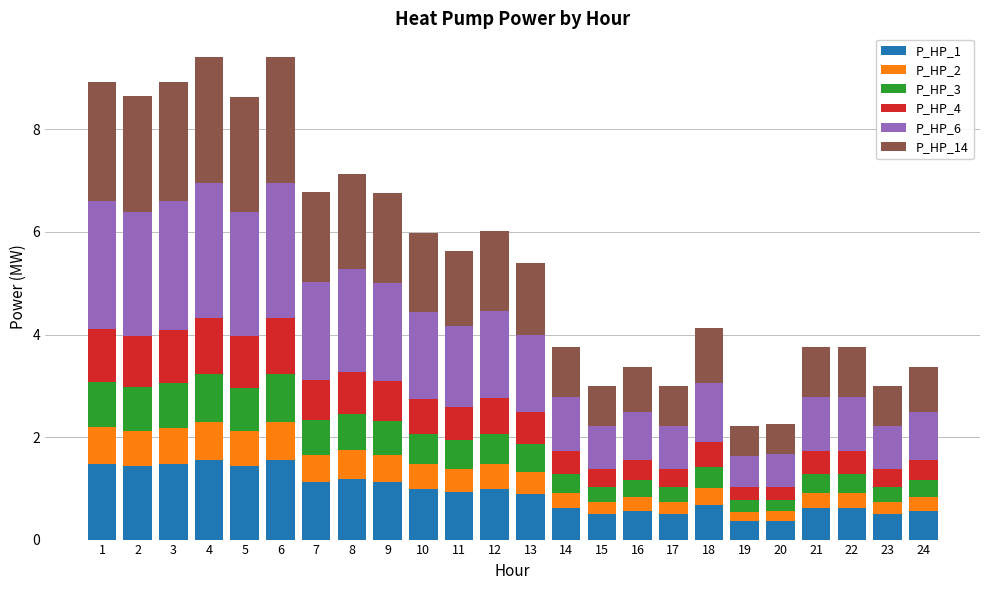

What is the average value of the P_HP_1 series?

0.9